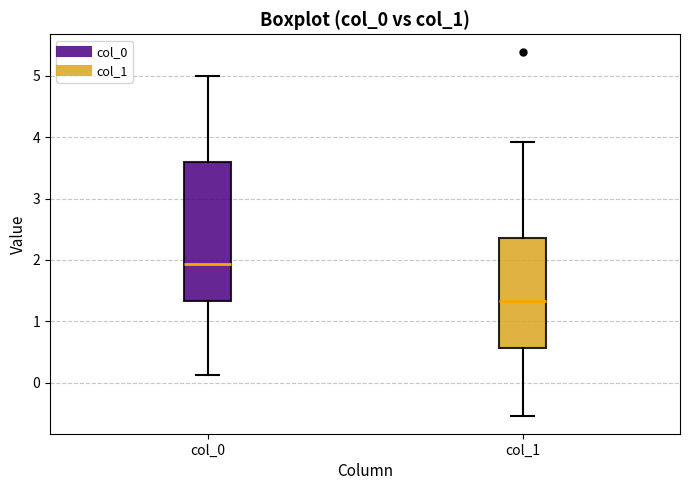

Reading left to right, read every box against the y-axis: the position of its median line, the range the box covers, and the ends of its whiskers. The values are not printed on the chart, so give them approximately, as read against the axis.

col_0: median 1.9, box 1.3 to 3.6, whiskers 0.1 to 5.0
col_1: median 1.3, box 0.6 to 2.4, whiskers -0.5 to 3.9